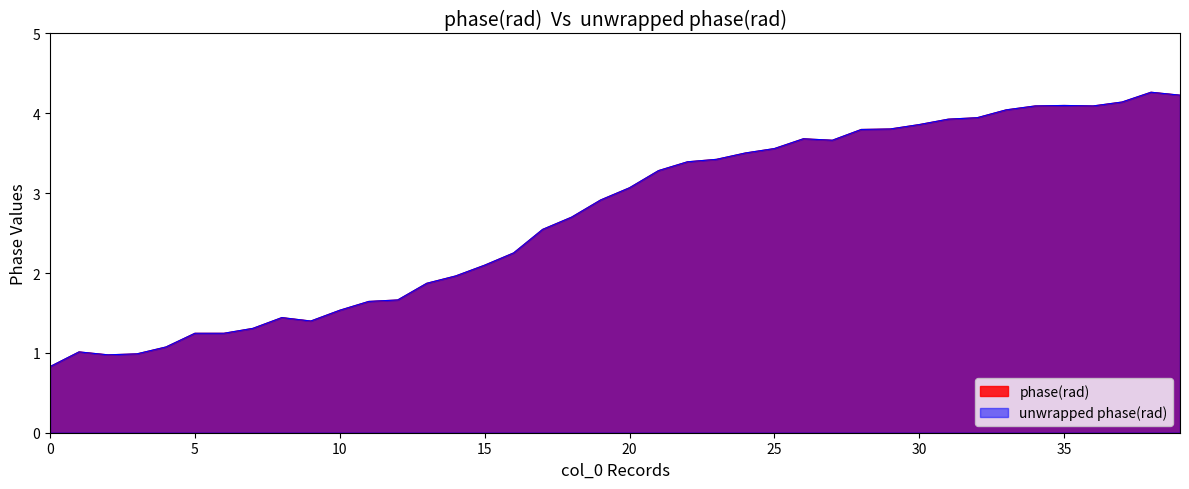

What are all the series names shown in the legend?

phase(rad), unwrapped phase(rad)